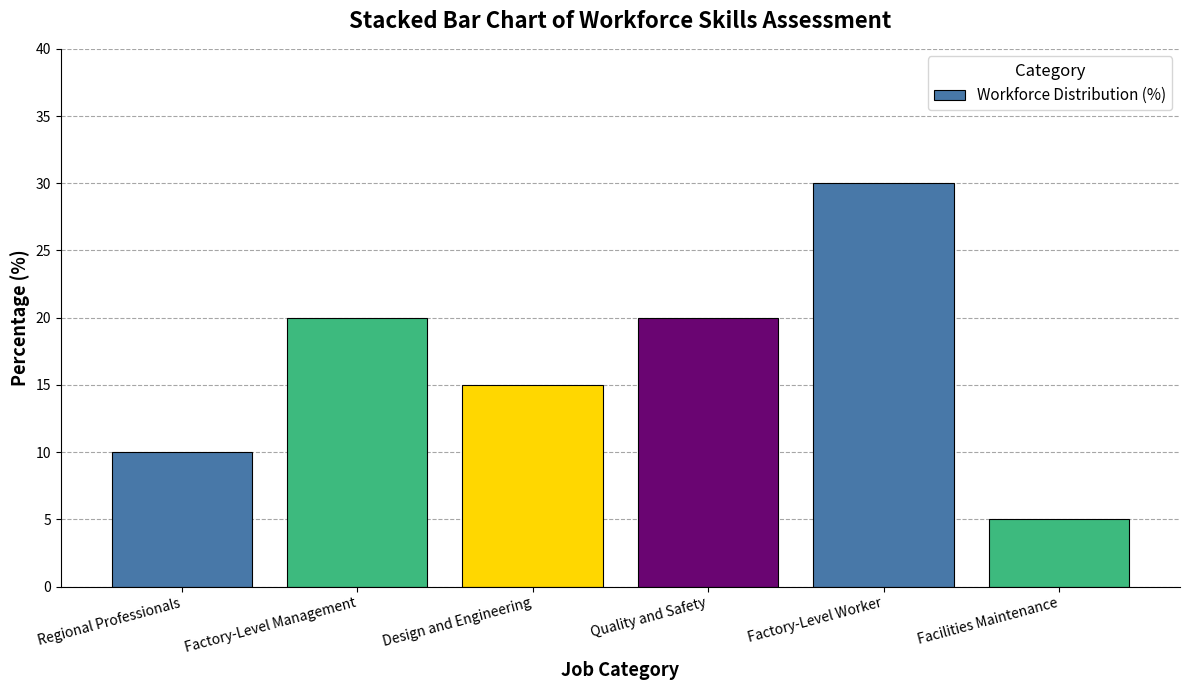

Reading right to left, what are all the values shown in this chart?

5	30	20	15	20	10